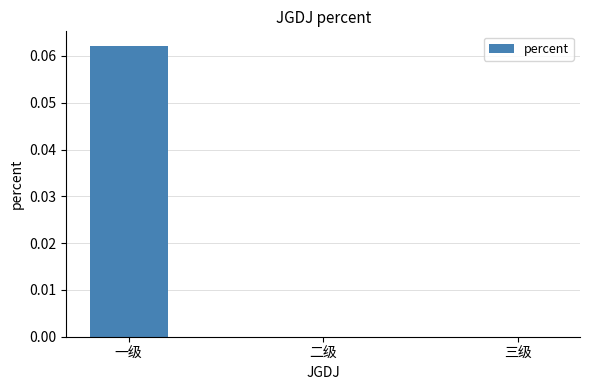

Between 三级 and 一级, which is larger?

一级